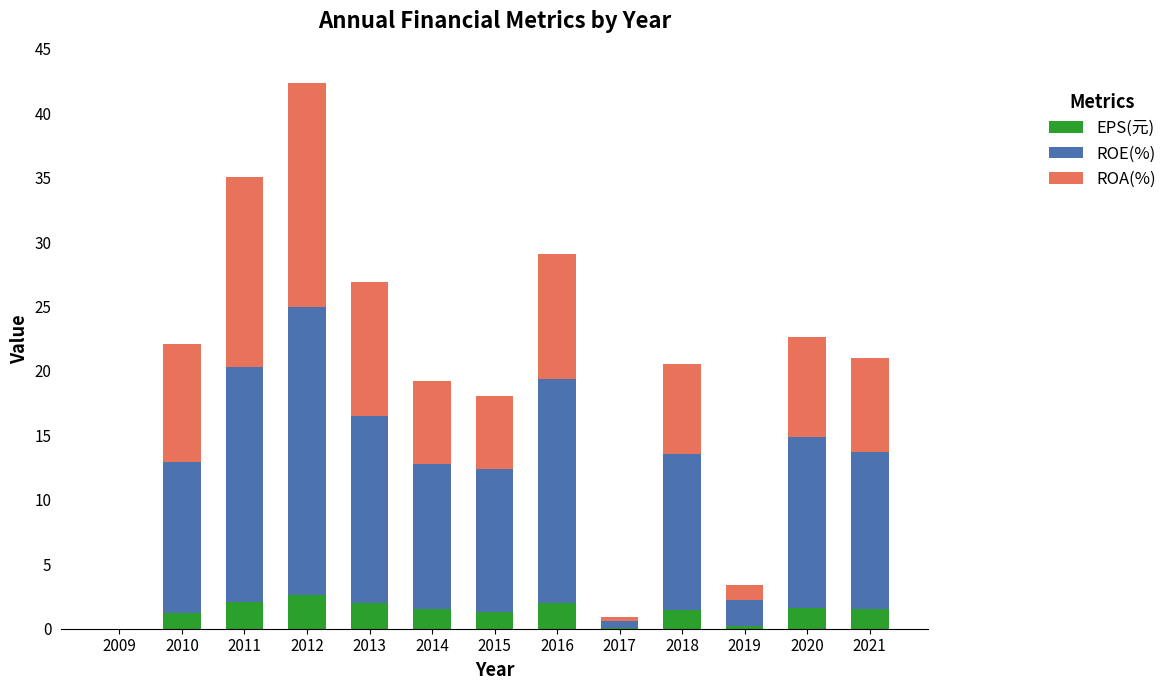

What value does the EPS(元) series have at 2021?

1.5